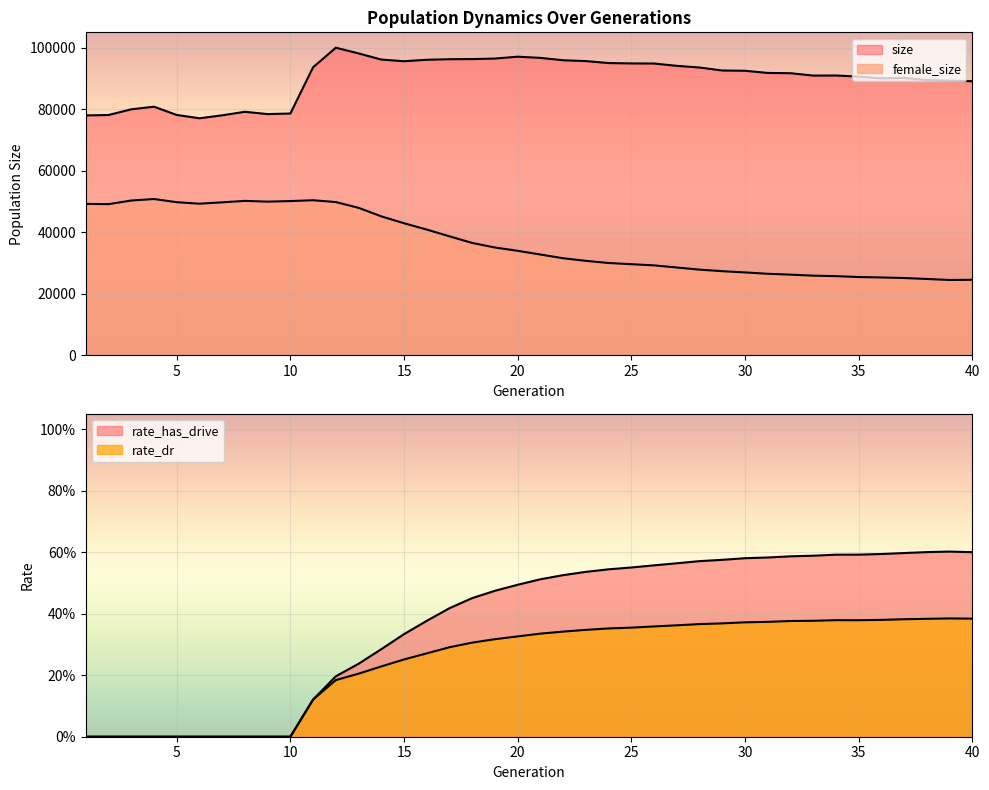

What is the difference between the second highest and minimum values in the female_size series?

25931.0